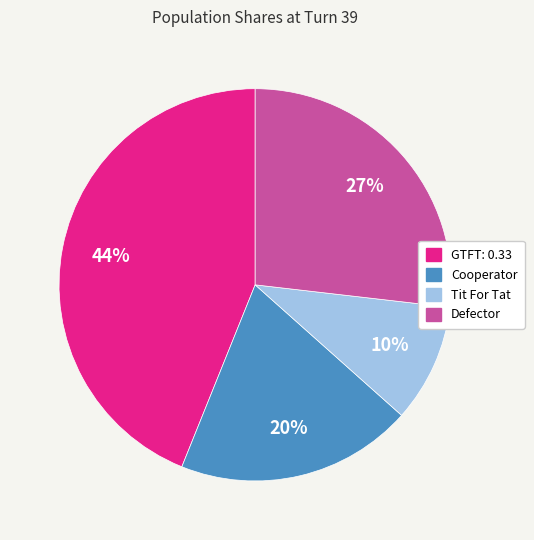

Which slice is the largest?

GTFT: 0.33